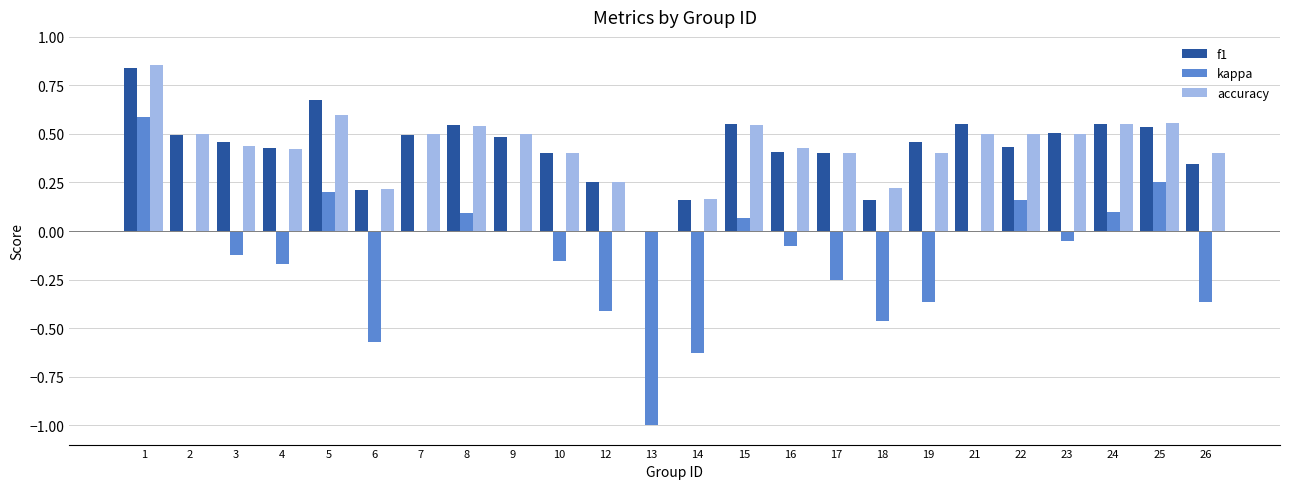

At which label is accuracy closest to 0?

13